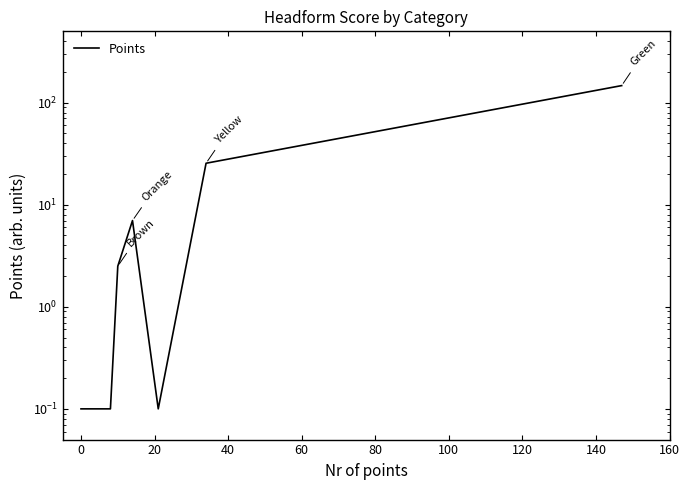

The chart shows a value of 203.2 at 100. True or false?

False